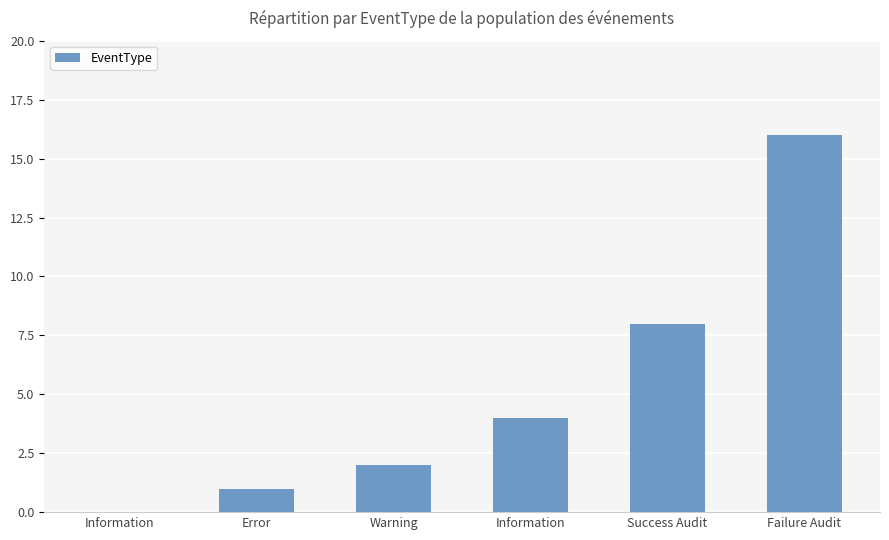

Are the bars horizontal?

No